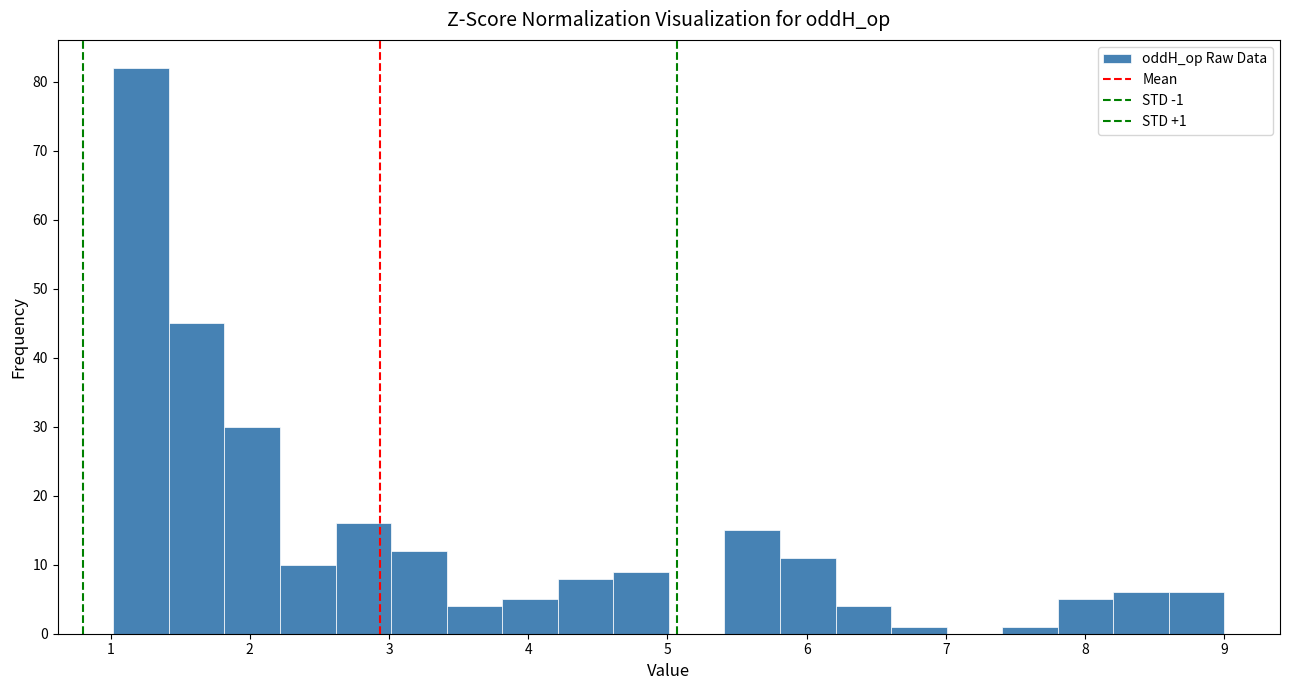

Read against the x-axis, roughly where is the centre of the tallest bar?

1.2